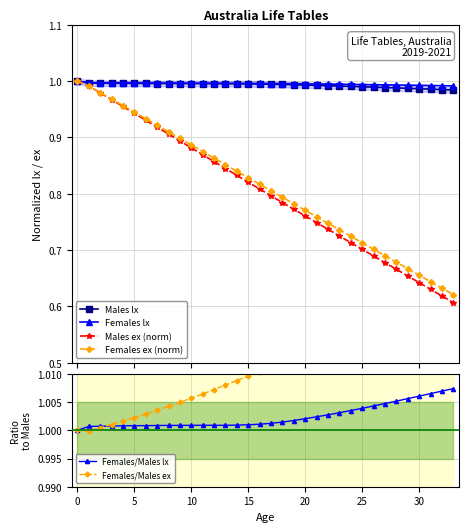

What is the minimum value for Females lx?

1.0